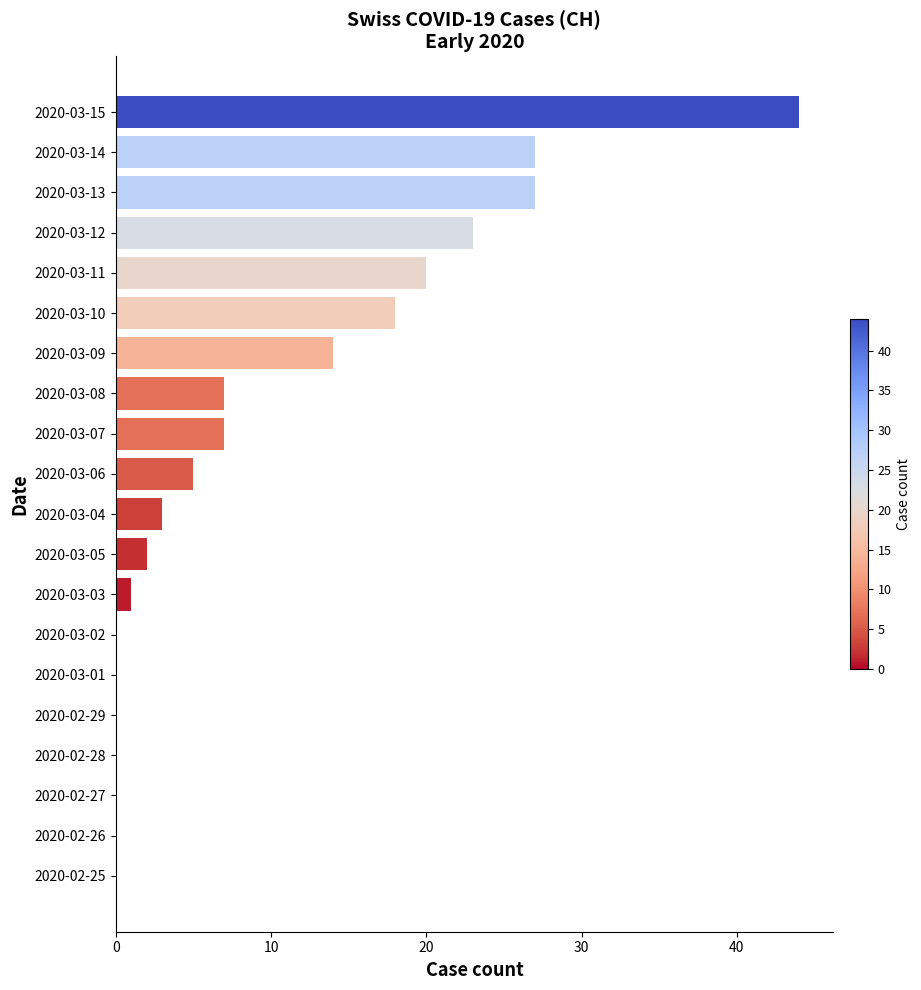

Reading top to bottom, list all the values displayed in this chart.

2020-03-15=44	2020-03-14=27	2020-03-13=27	2020-03-12=23	2020-03-11=20	2020-03-10=18	2020-03-09=14	2020-03-08=7	2020-03-07=7	2020-03-06=5	2020-03-04=3	2020-03-05=2	2020-03-03=1	2020-03-02=0	2020-03-01=0	2020-02-29=0	2020-02-28=0	2020-02-27=0	2020-02-26=0	2020-02-25=0